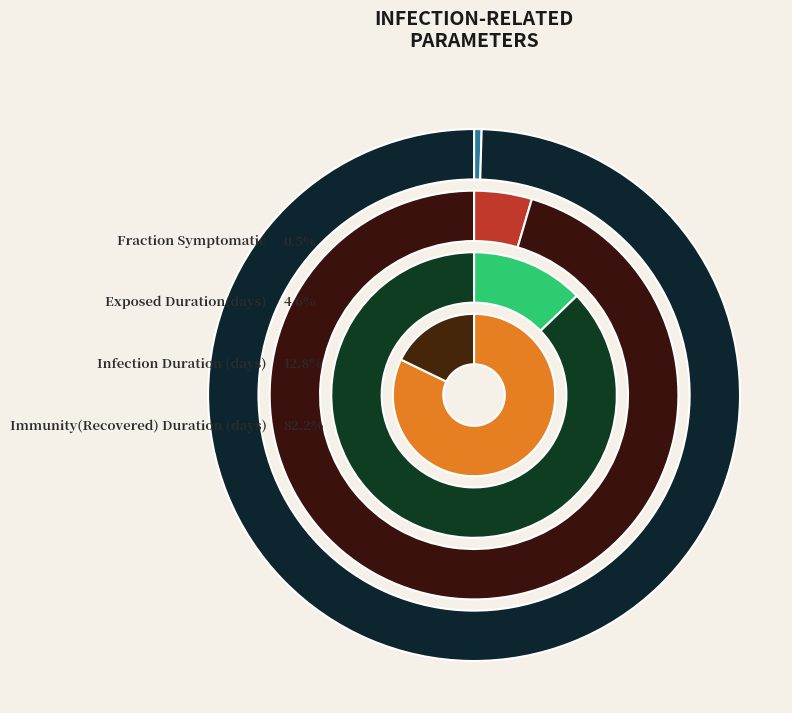

Count the number of slices in the pie.

4